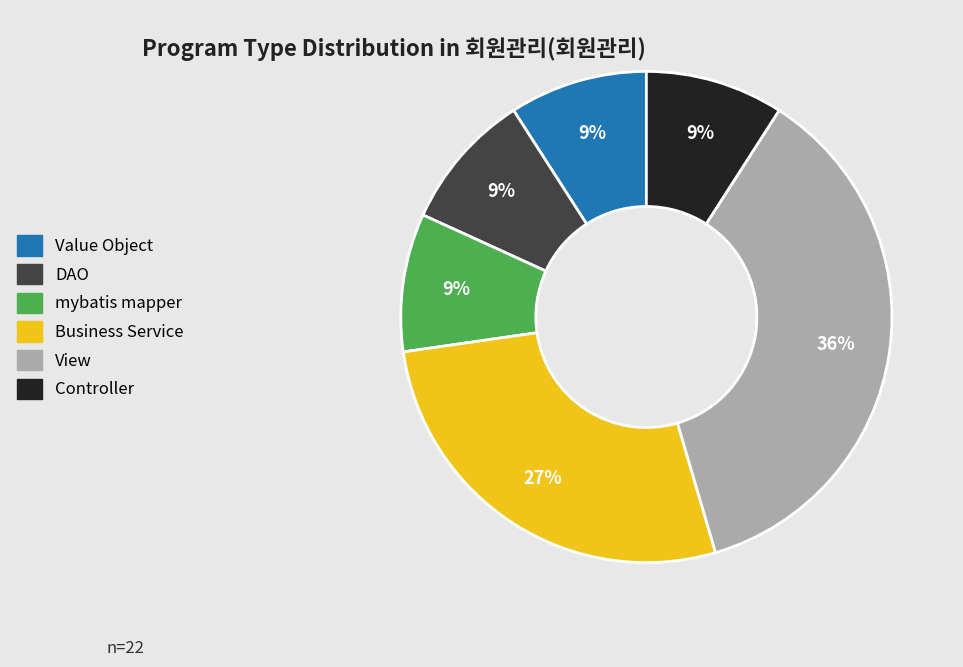

Do Business Service and DAO together represent more than half of the pie?

No